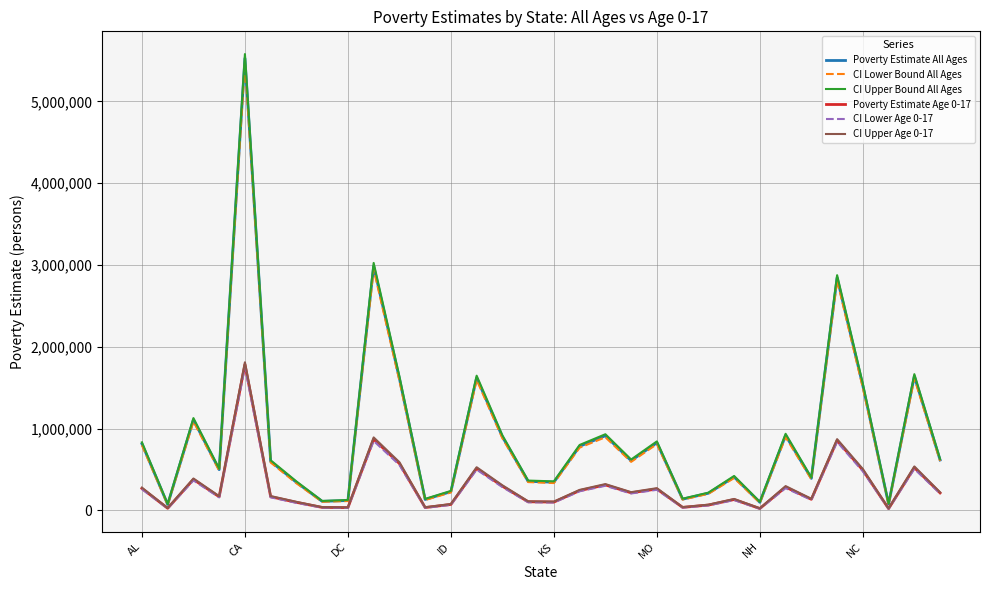

Which series has the largest range (max minus min)?

CI Upper Bound All Ages